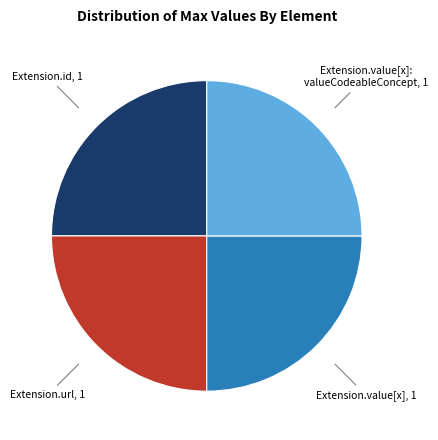

The Extension.url, 1 slice represents 34% of the pie. True or false?

False